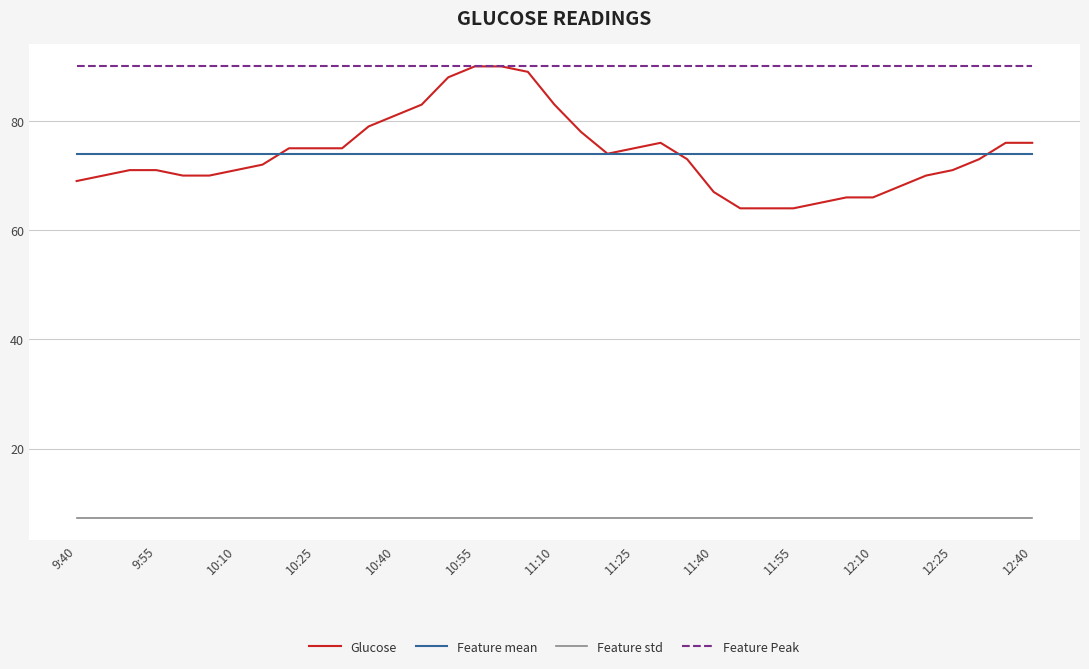

True or false: Feature std and Feature mean intersect in this chart.

False